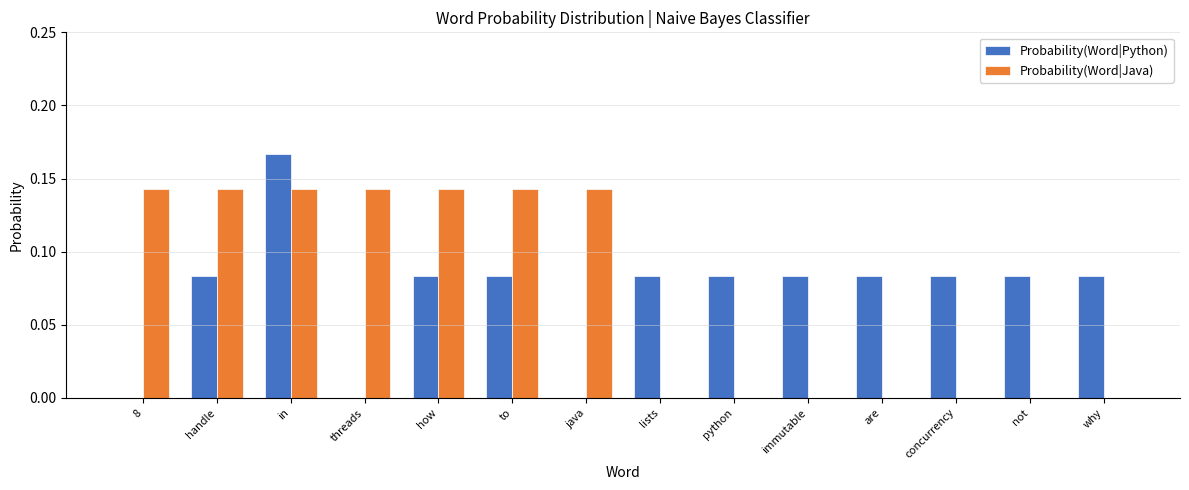

The value of Probability(Word|Java) at handle is 0.2. True or false?

False